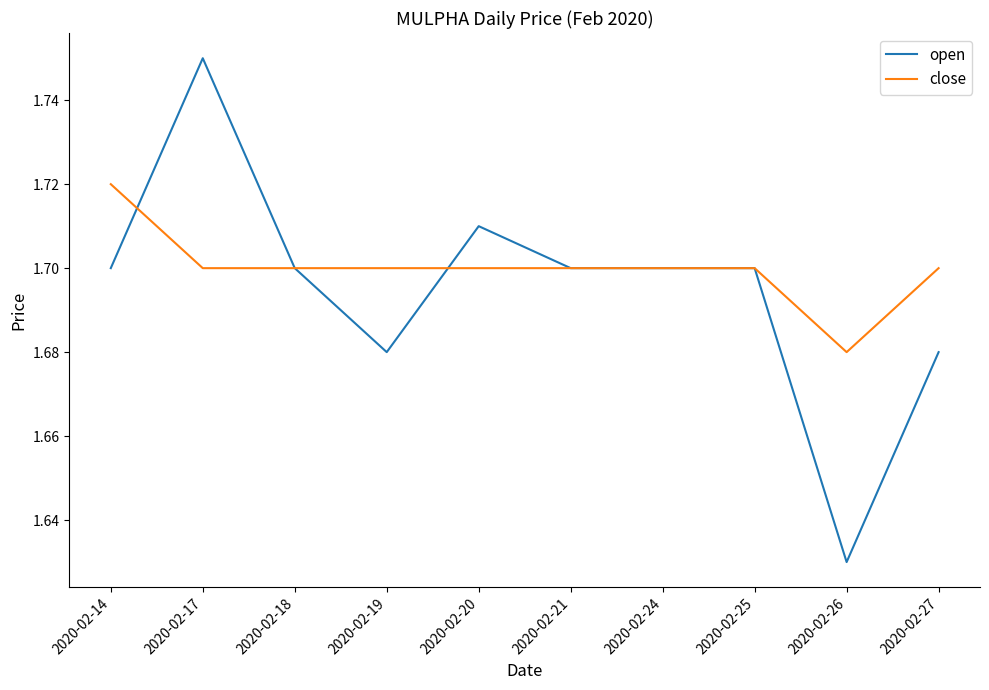

Between 2020-02-19 and 2020-02-21, which series saw the biggest shift?

open